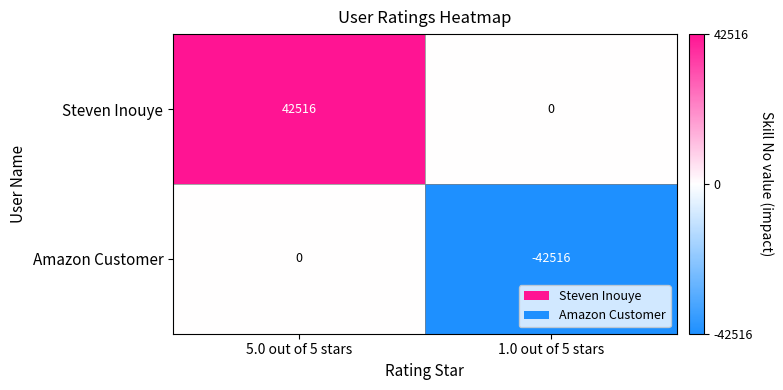

What is the difference between the maximum and minimum values in the Steven Inouye series?

42516